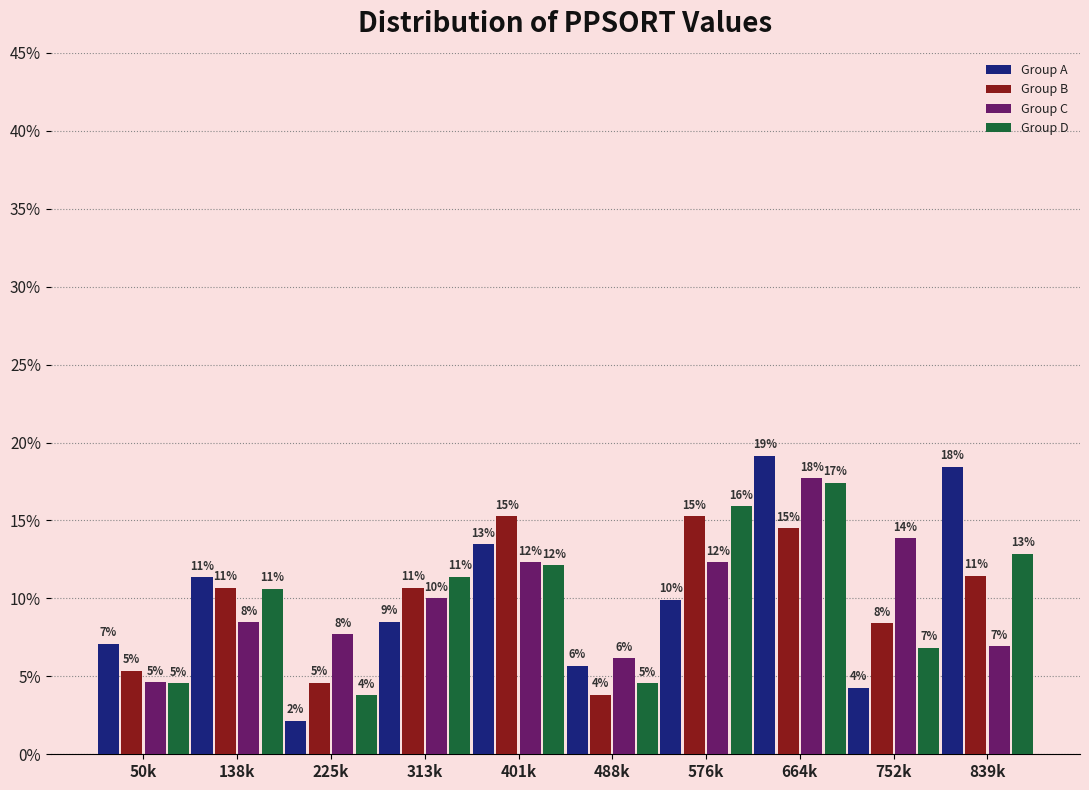

Are the bars horizontal?

No